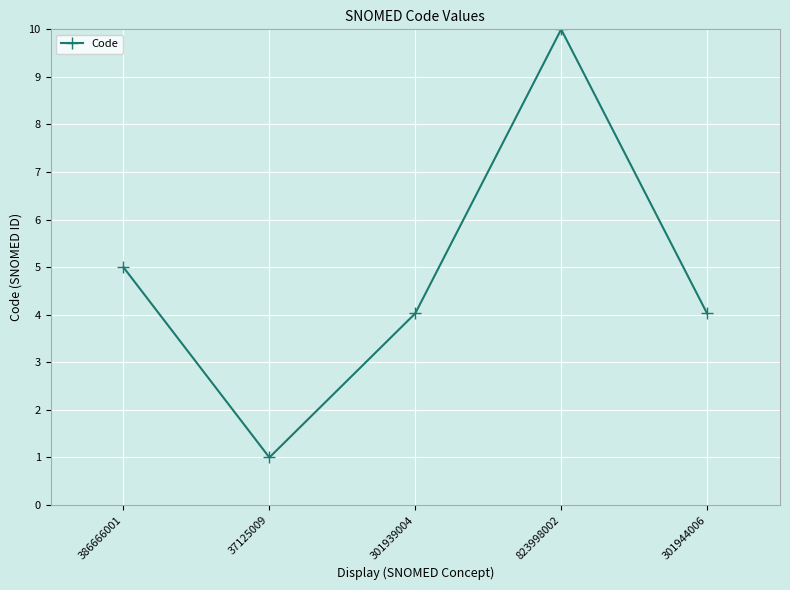

How many data points does each series have?

5